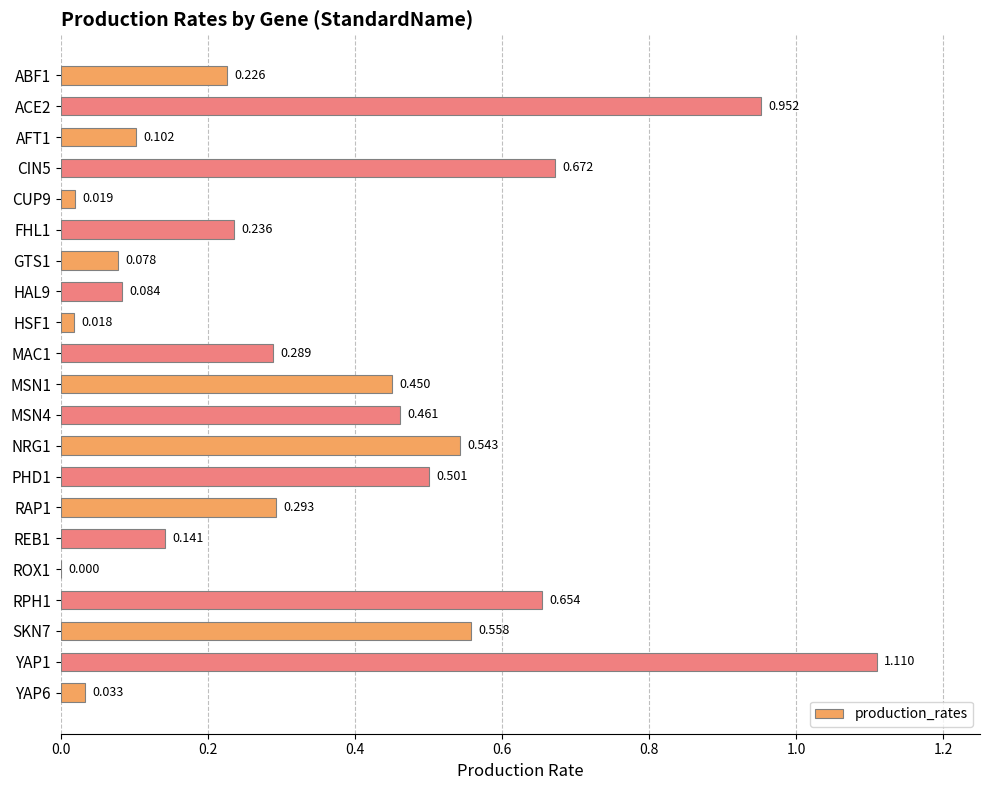

How many categories are shown in the chart?

21